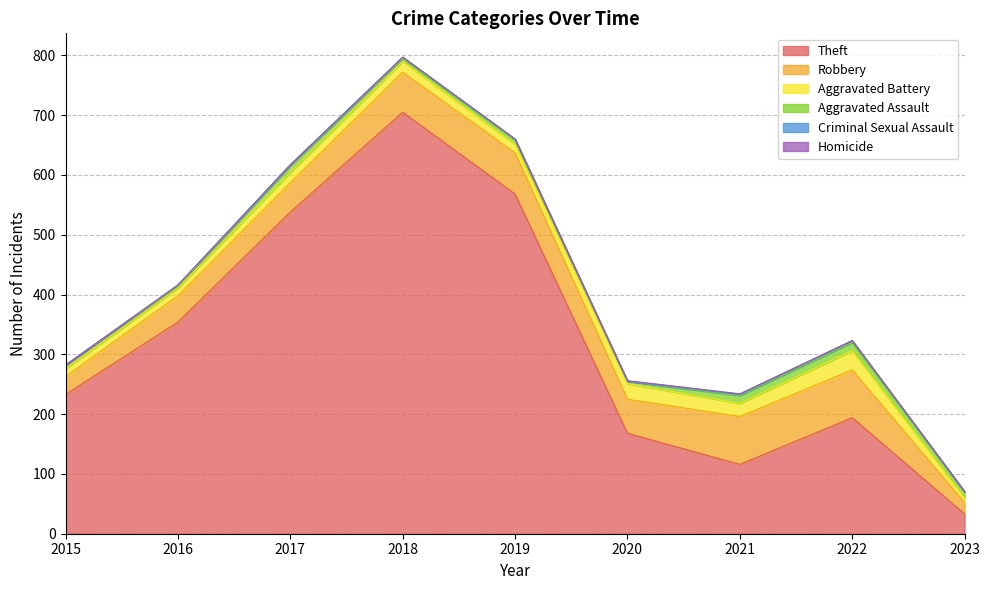

Read the Robbery value at 2023.

19